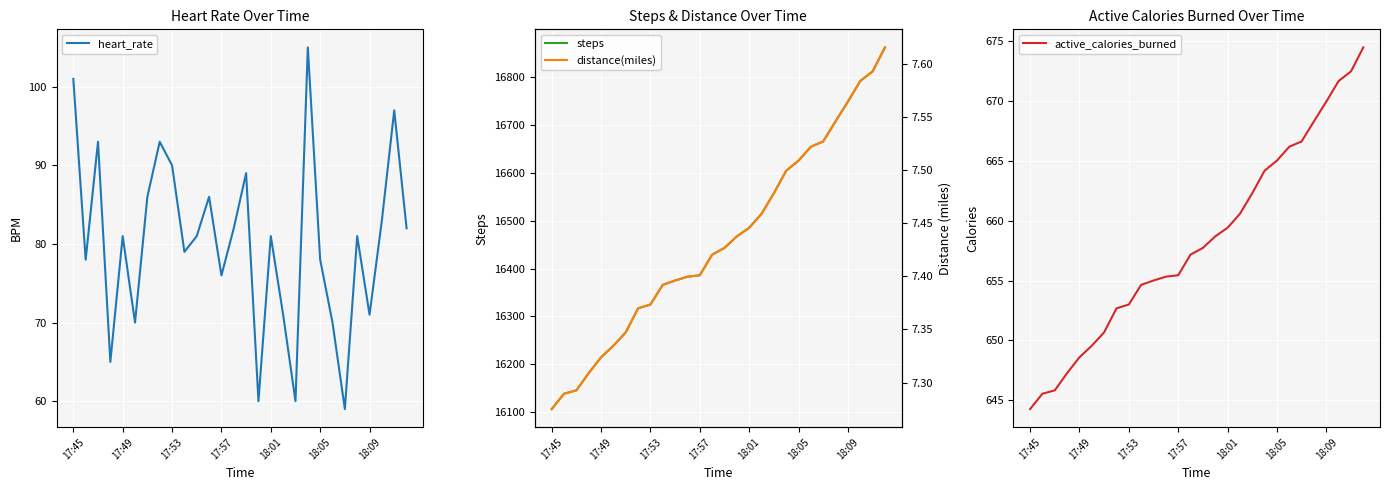

What is the approximate value of distance(miles) at 26?

7.6